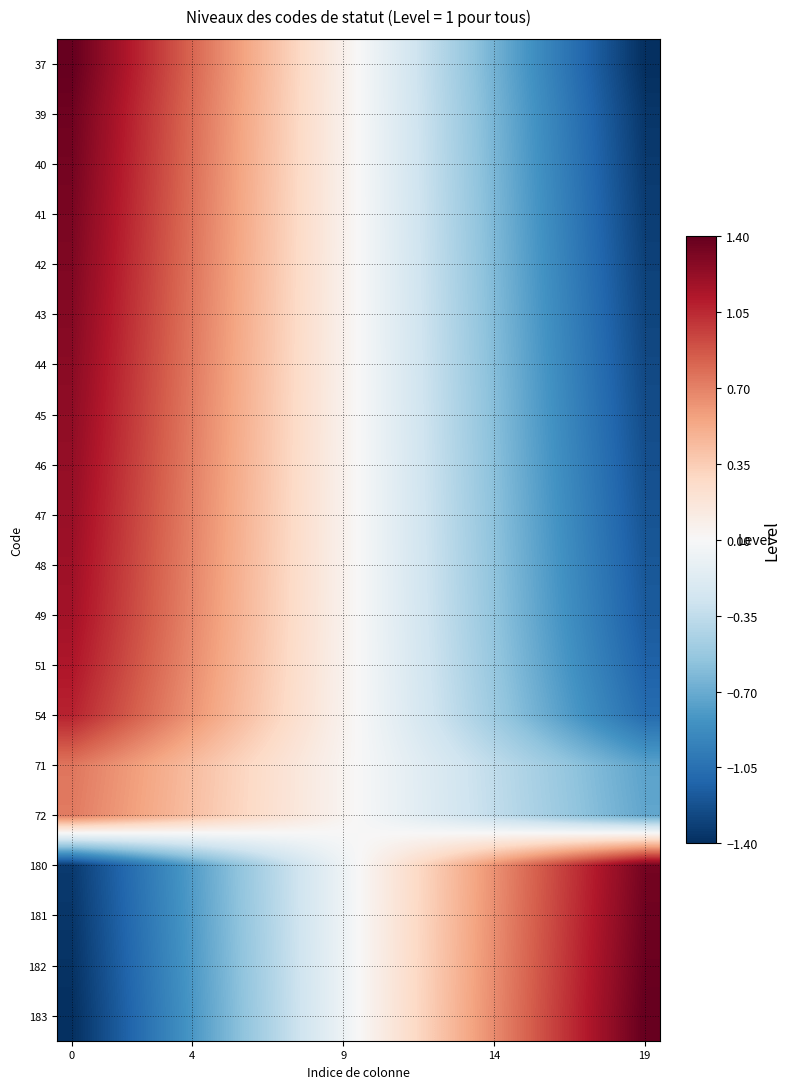

Rank the series by their maximum value, from highest to lowest.

37, 183, 182, 39, 181, 40, 180, 41, 42, 43, 44, 45, 46, 47, 48, 49, 51, 54, 71, 72